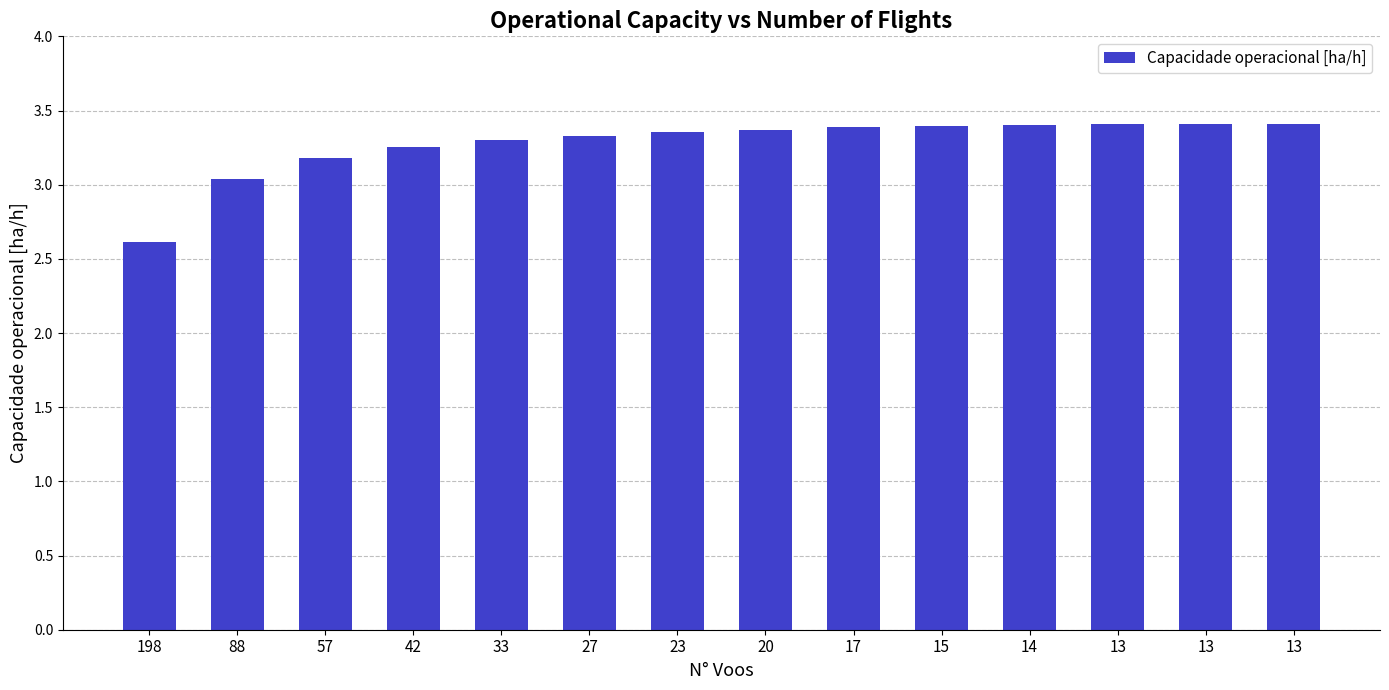

What is the difference between the second highest and minimum values?

0.8